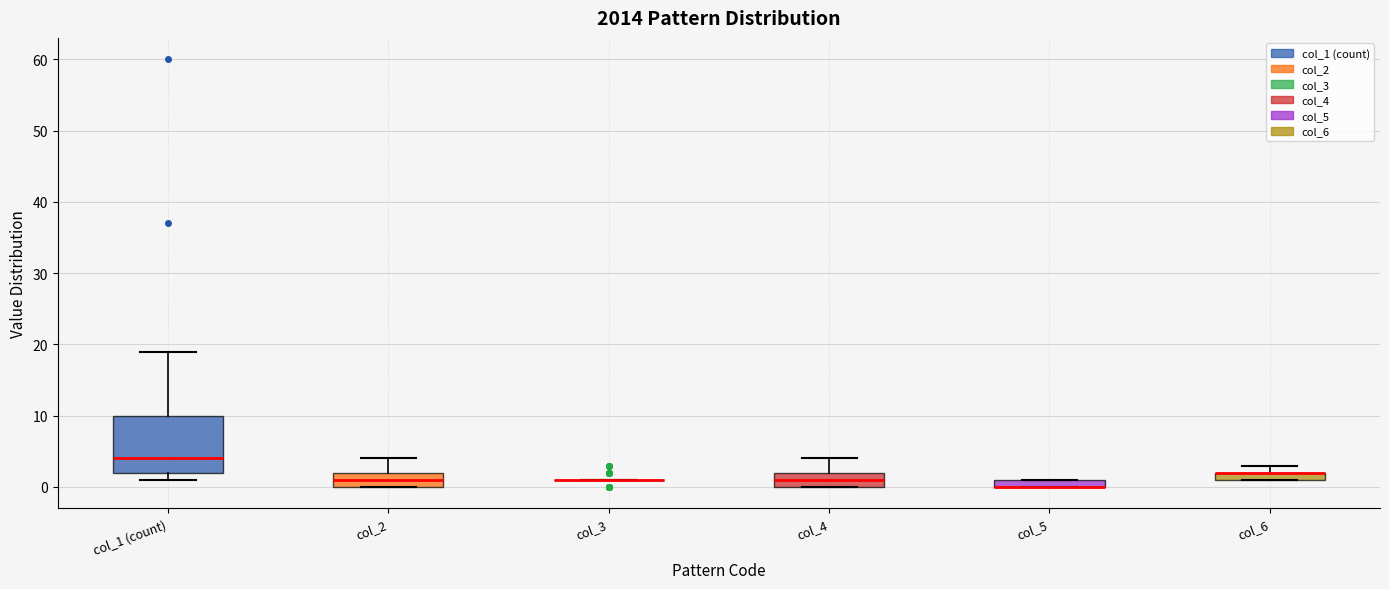

Where is the upper edge of the box for col_5 on the y-axis? The values are not printed on the chart, so give them approximately, as read against the axis.

1